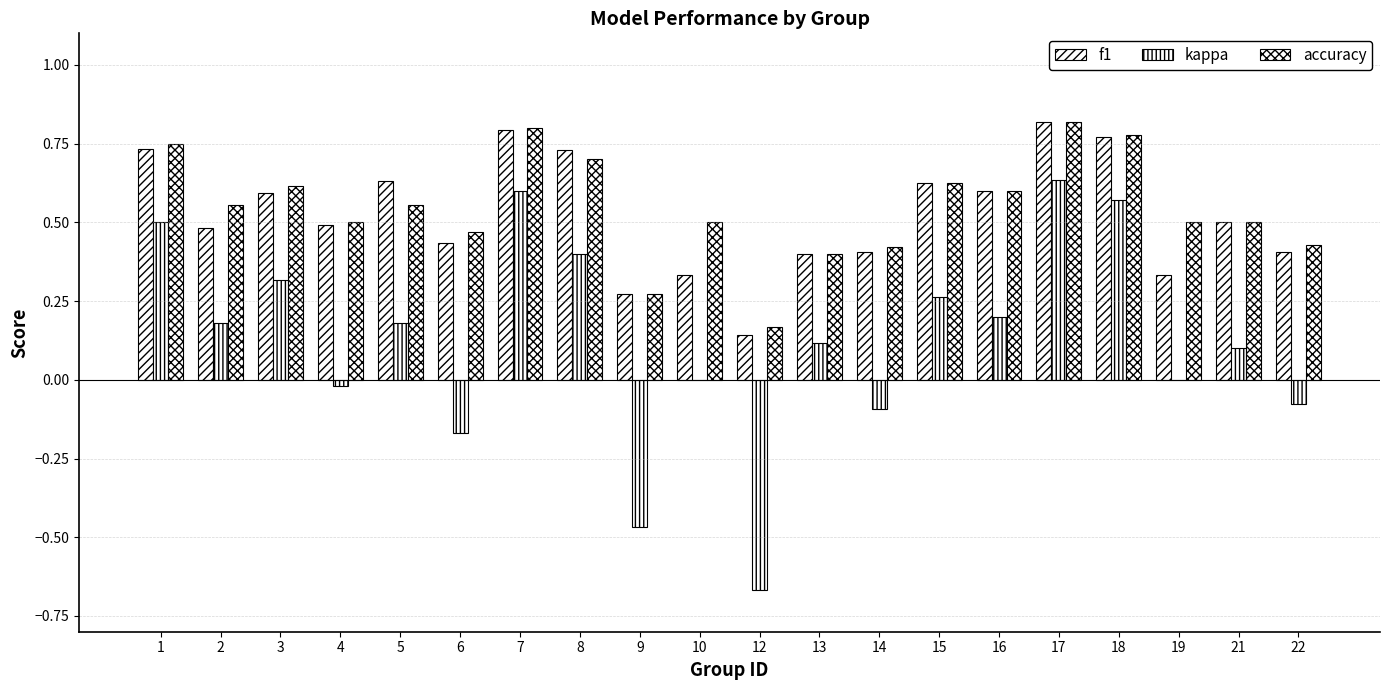

Where is kappa nearest to the value 0?

10